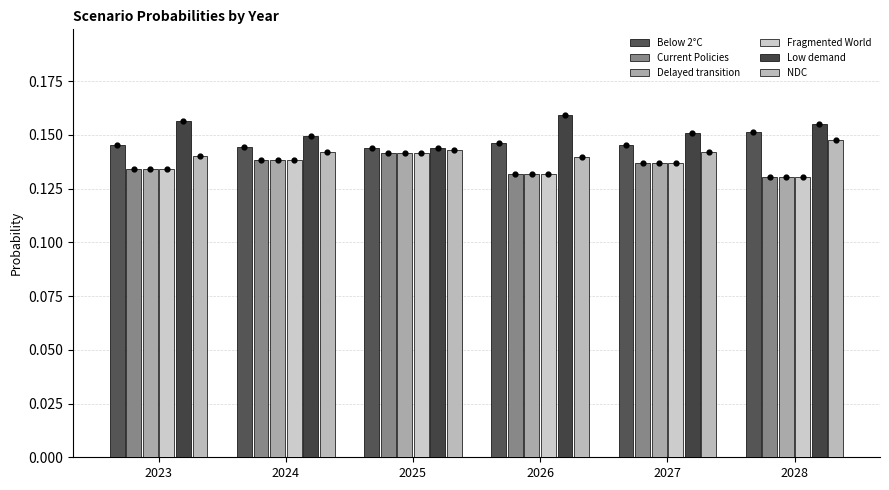

Which series contains the highest Y value?

Low demand